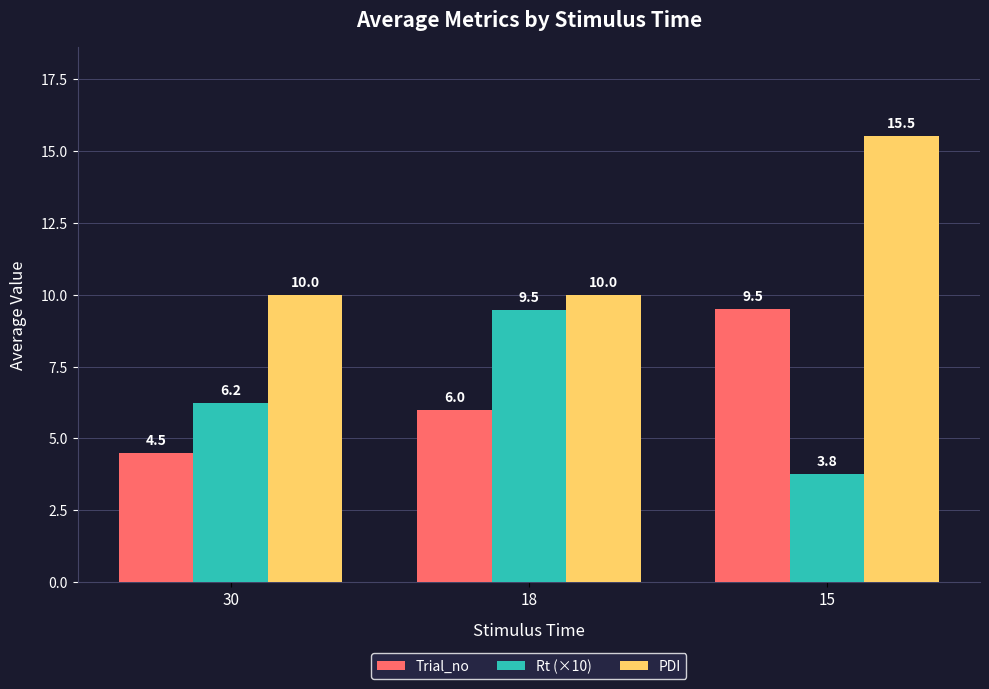

Between 30 and 18, which series saw the biggest shift?

Rt (×10)